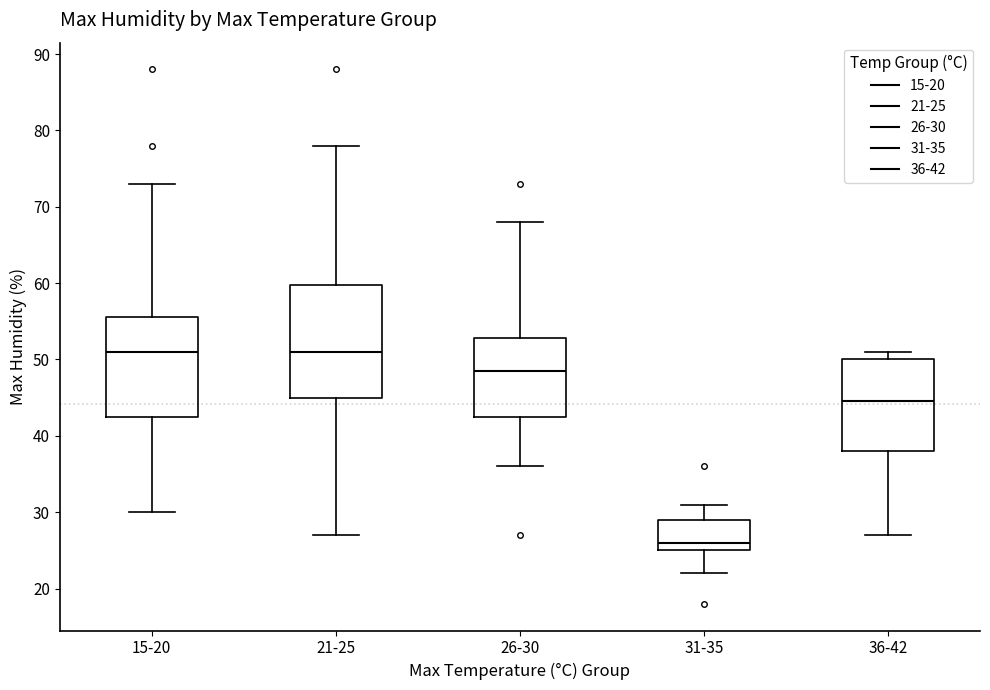

Reading left to right, read every box against the y-axis: the position of its median line, the range the box covers, and the ends of its whiskers. The values are not printed on the chart, so give them approximately, as read against the axis.

15-20: median 51, box 43 to 56, whiskers 30 to 73
21-25: median 51, box 45 to 60, whiskers 27 to 78
26-30: median 49, box 43 to 53, whiskers 36 to 68
31-35: median 26, box 25 to 29, whiskers 22 to 31
36-42: median 45, box 38 to 50, whiskers 27 to 51